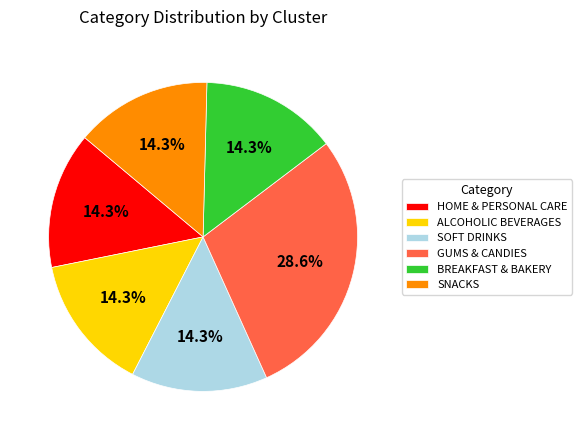

Does SOFT DRINKS represent more than half of the total?

No